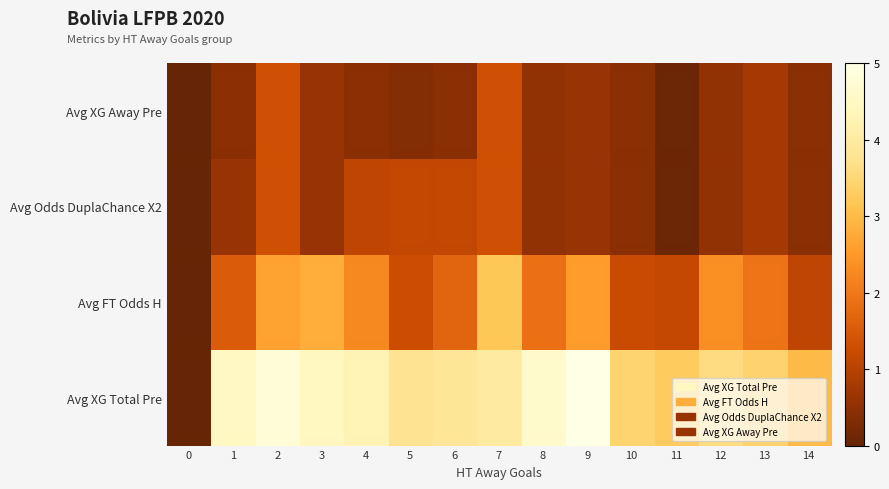

What is the difference between the highest and lowest values at 4?

3.8